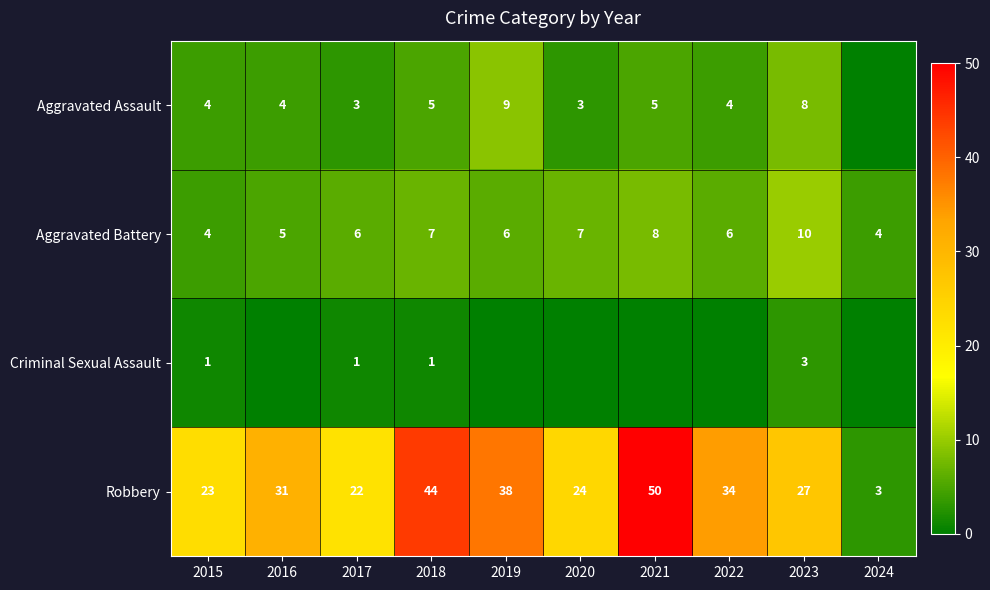

What is the sum of all Robbery values?

296